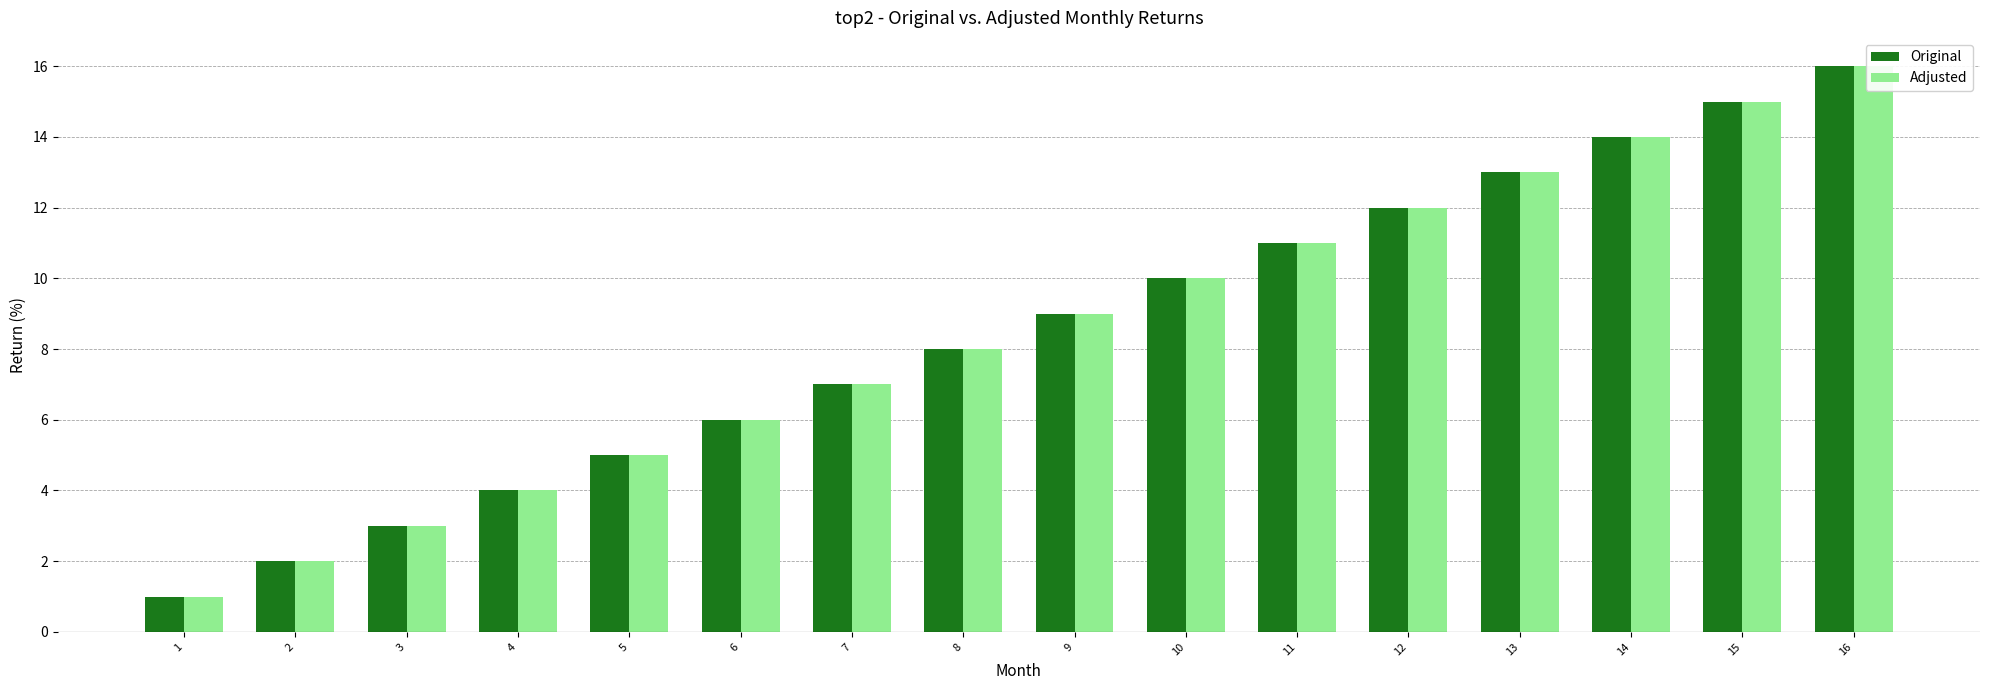

True or false: Original has a value of 16 at 16.

True